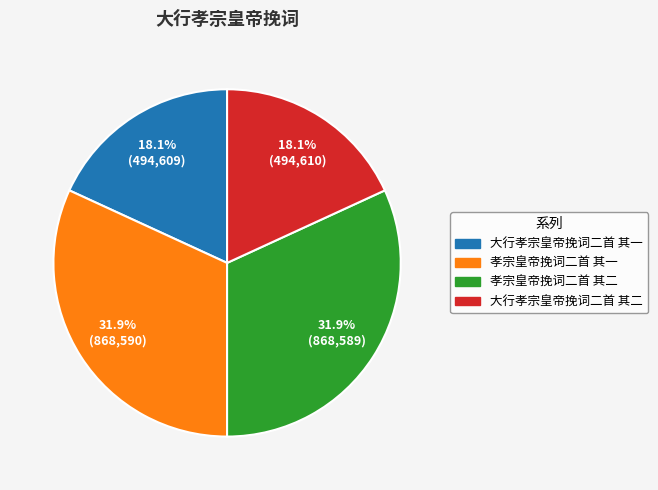

Approximately how many times larger is the value at 大行孝宗皇帝挽词二首 其一 compared to 大行孝宗皇帝挽词二首 其二?

1.0